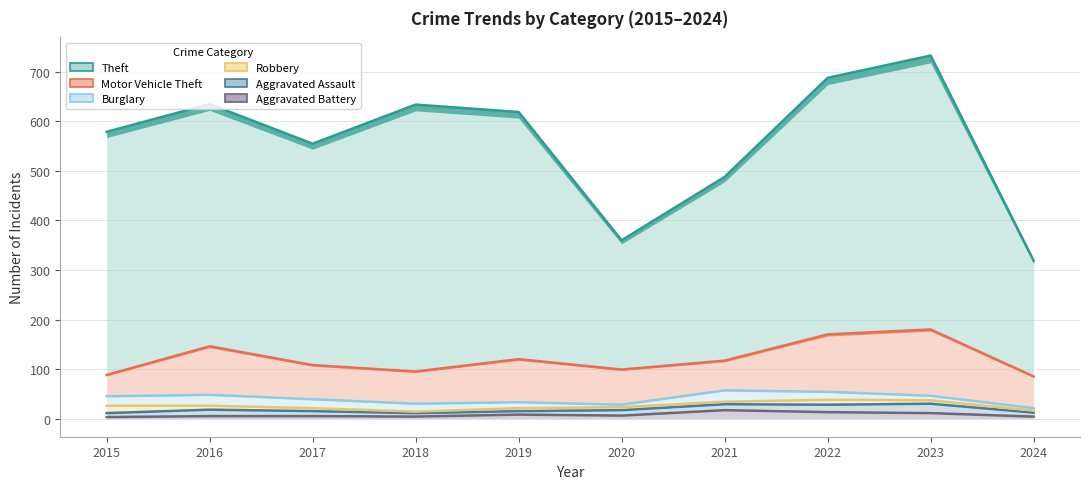

What is the approximate value of Robbery at 2020?

23